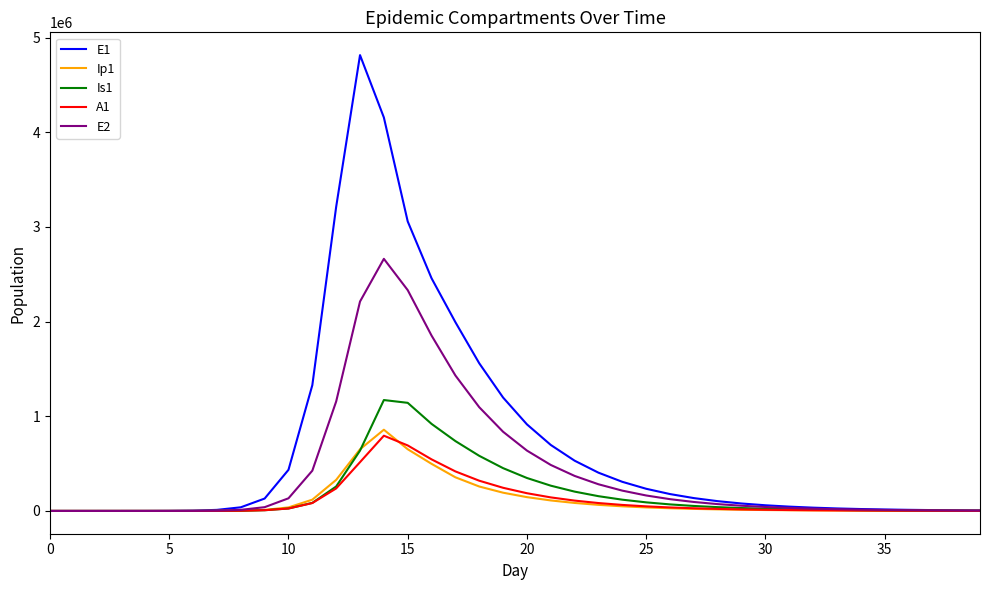

What is the highest value of the A1 series?

794772.5